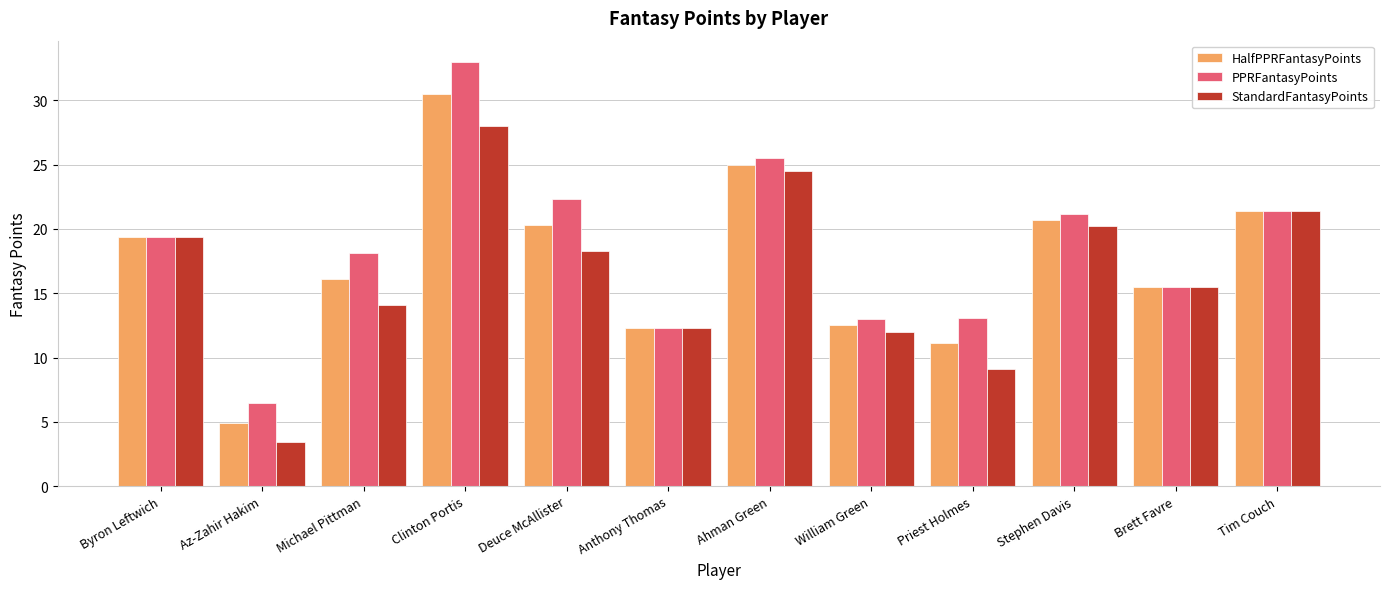

What is the maximum value shown in the chart?

33.0